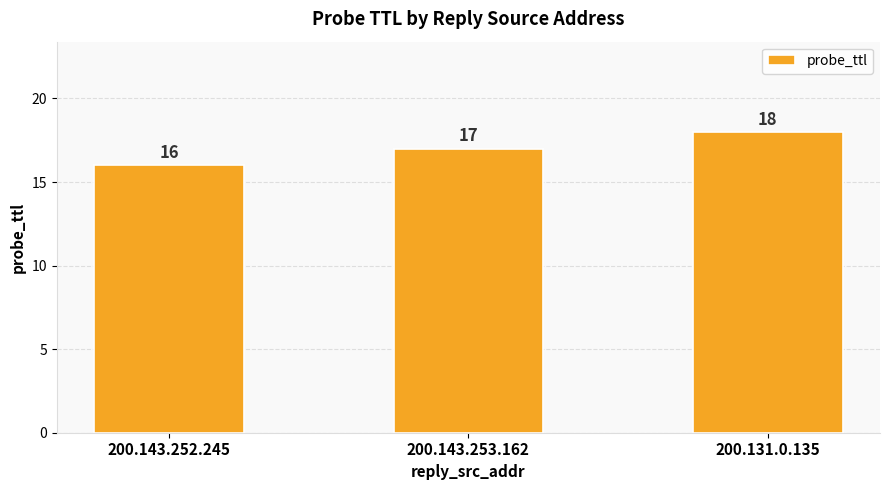

Count the values in the range 16 to 18.

3